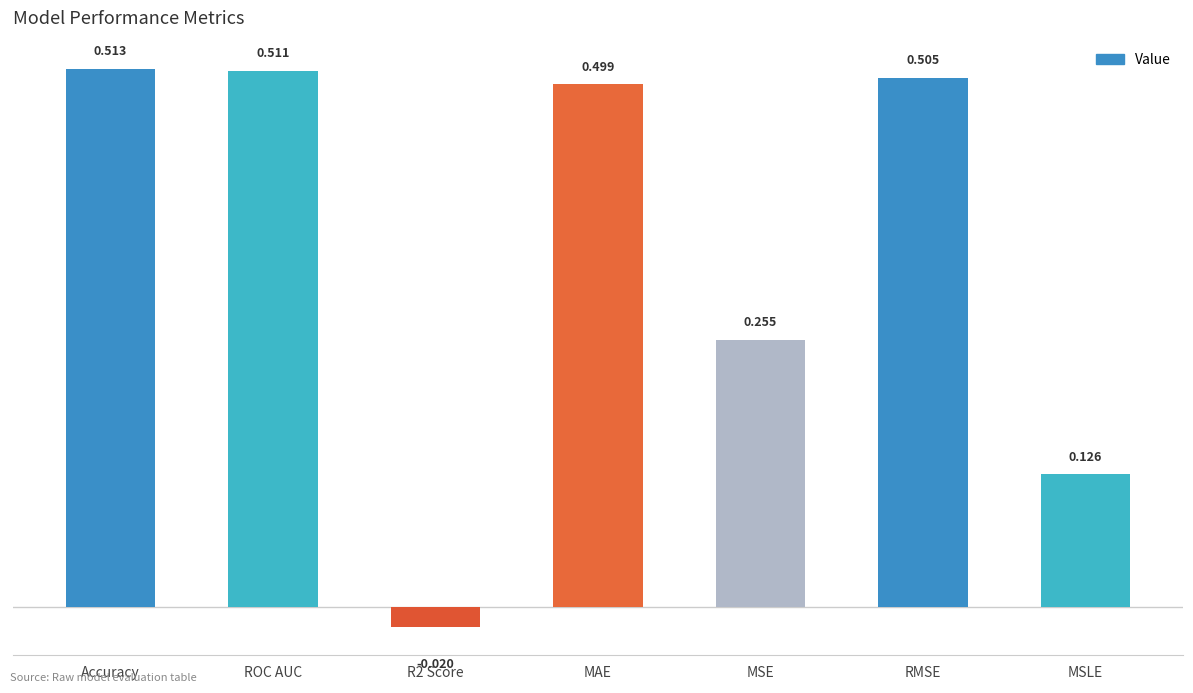

What is the label of the 2nd bar from the left?

ROC AUC